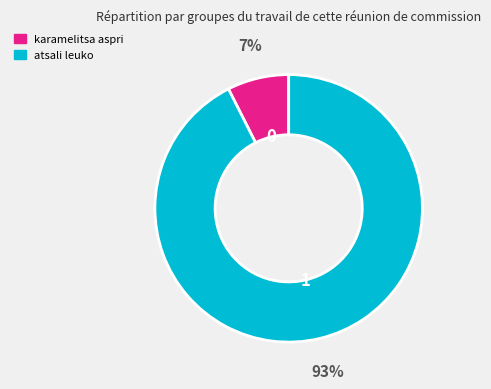

Do atsali leuko and karamelitsa aspri together represent more than half of the pie?

Yes